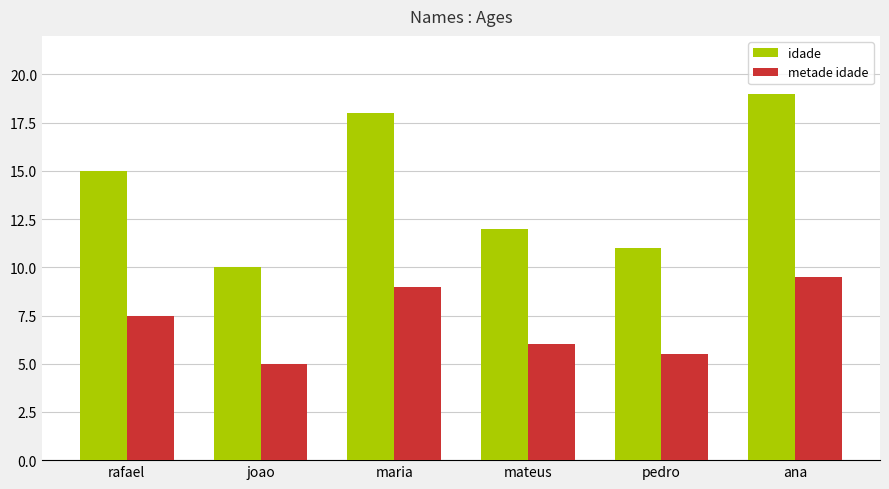

At which category is the sum across all series the highest?

ana